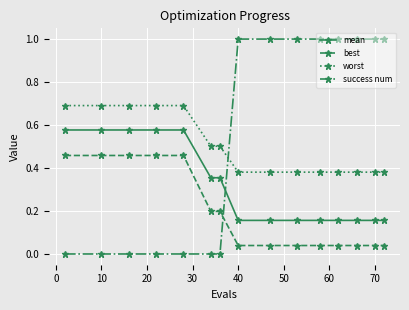

What are all the series names shown in the legend?

mean, best, worst, success num